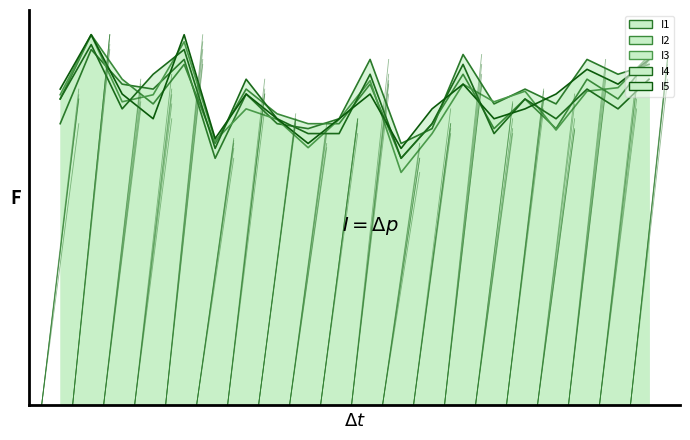

Which series has the widest spread of values?

I3